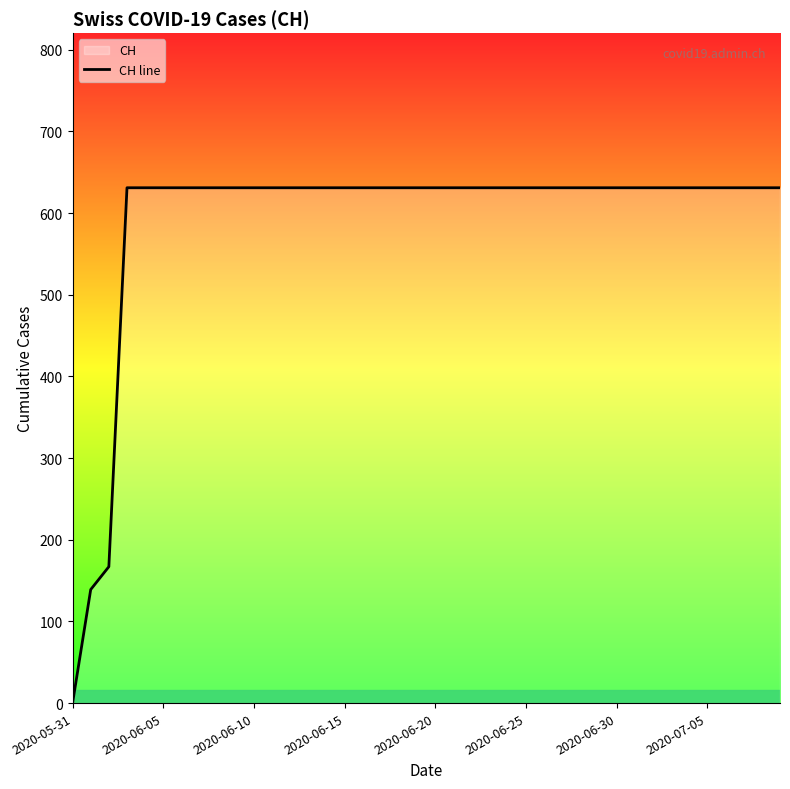

At which category does the chart reach its minimum across all series?

2020-05-31